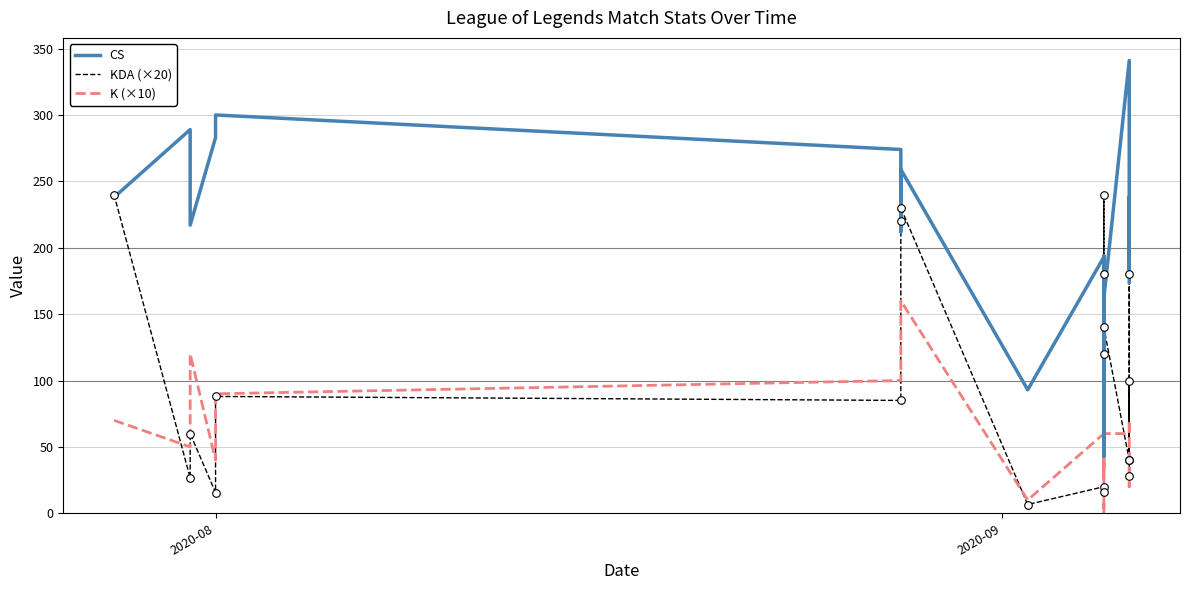

What are all the series names shown in the legend?

CS, KDA (×20), K (×10)